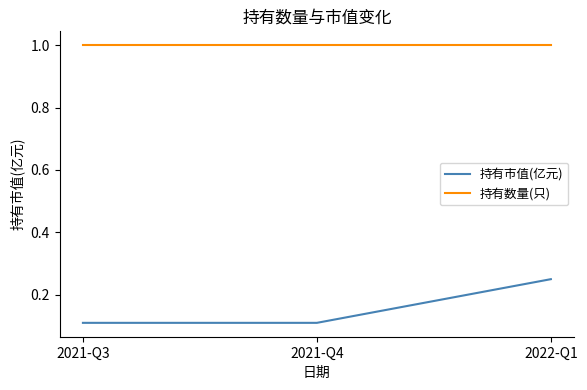

True or false: 持有市值(亿元) has a value of 0.1 at 2022-Q1.

False